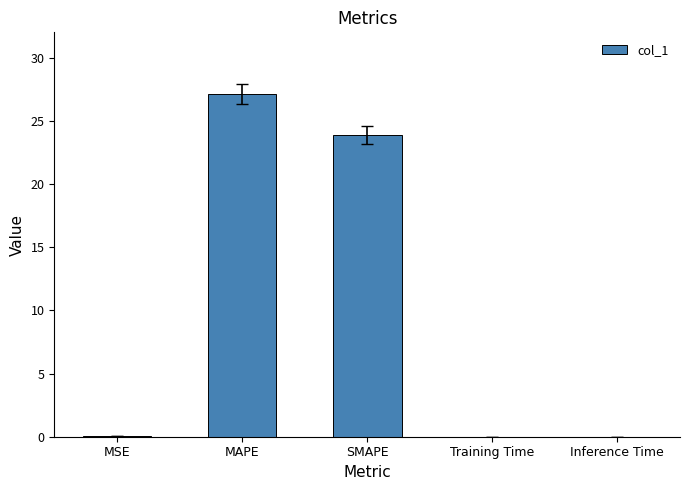

Are the bars grouped side by side (vs. stacked)?

No